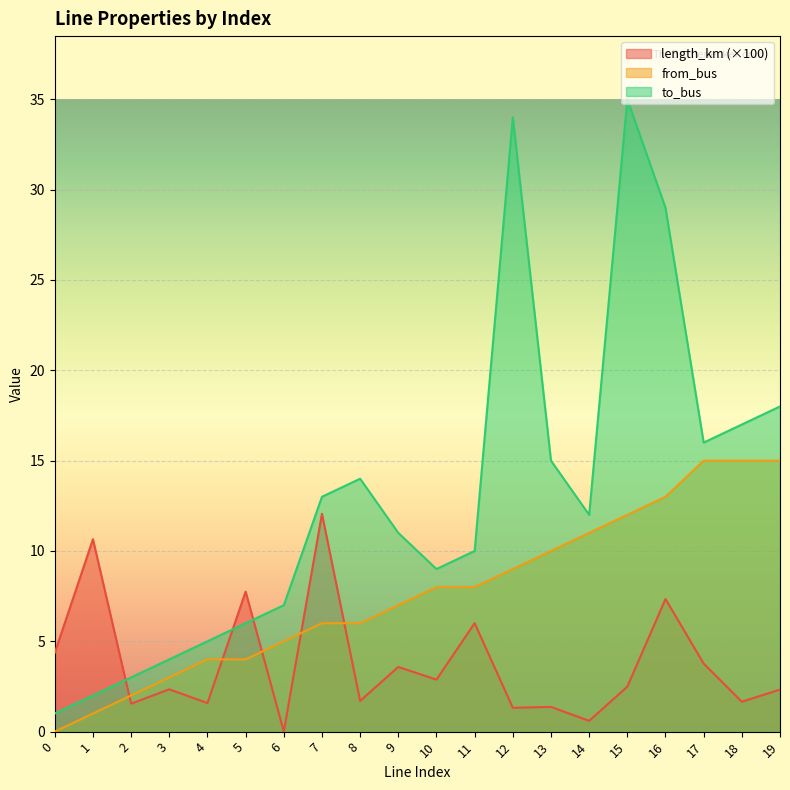

How many values in the to_bus series are below 12?

10